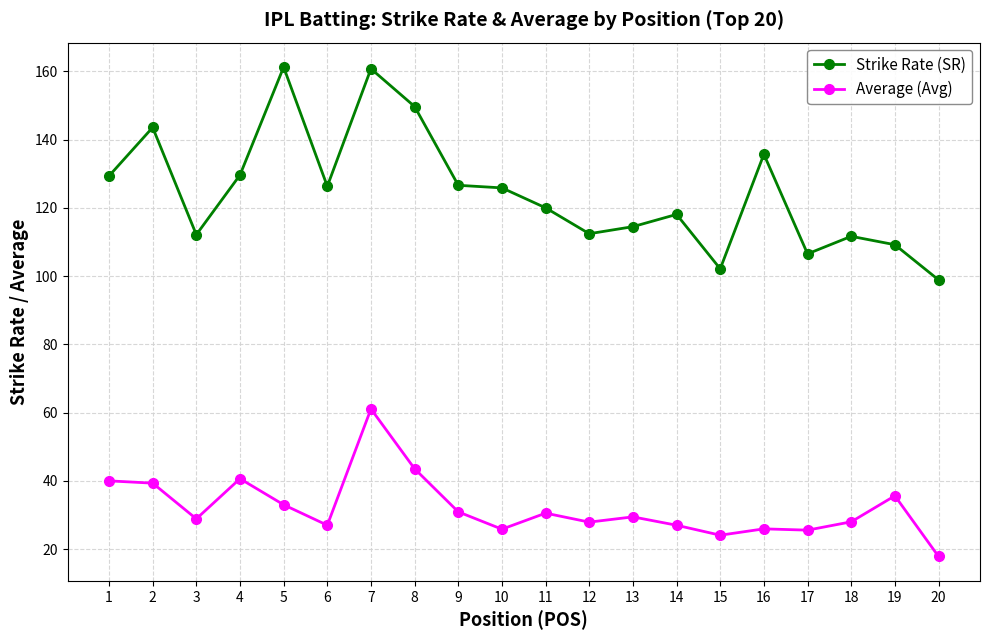

True or false: Average (Avg) and Strike Rate (SR) cross at least once.

False